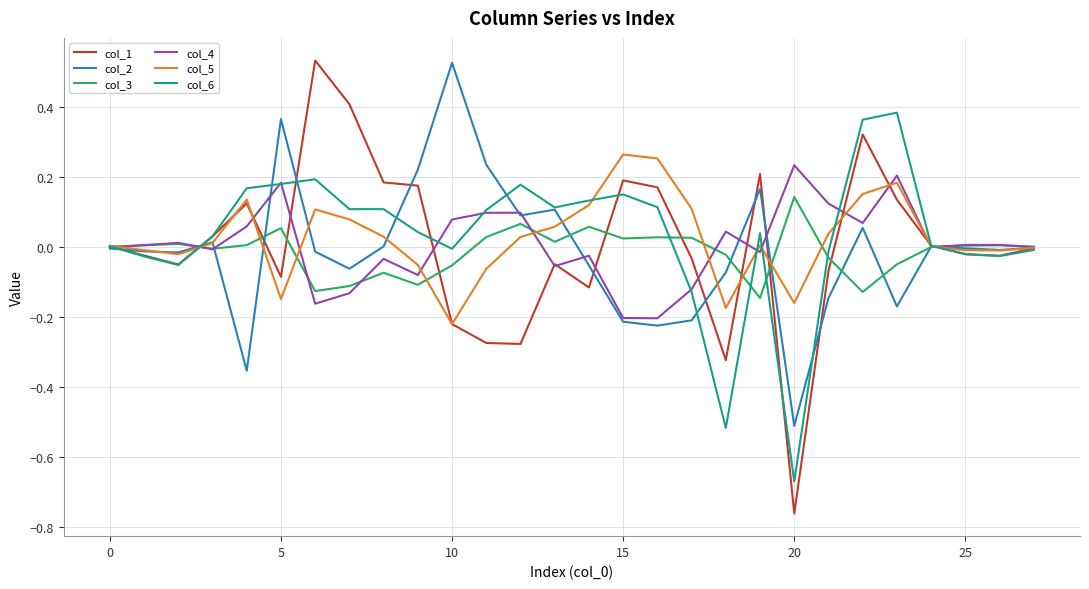

Which series has the widest spread of values?

col_1